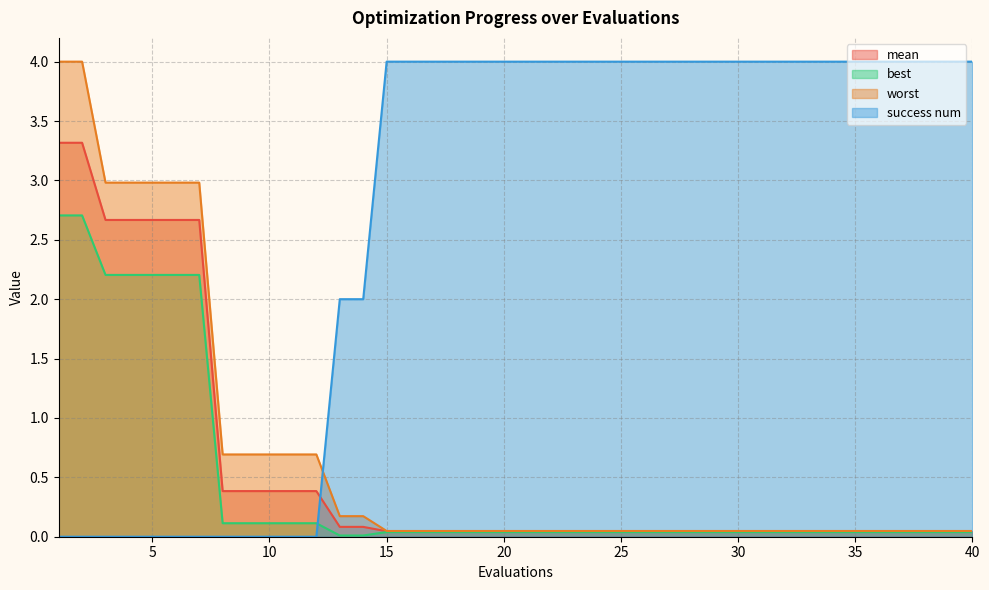

How many lines are shown in the chart?

4